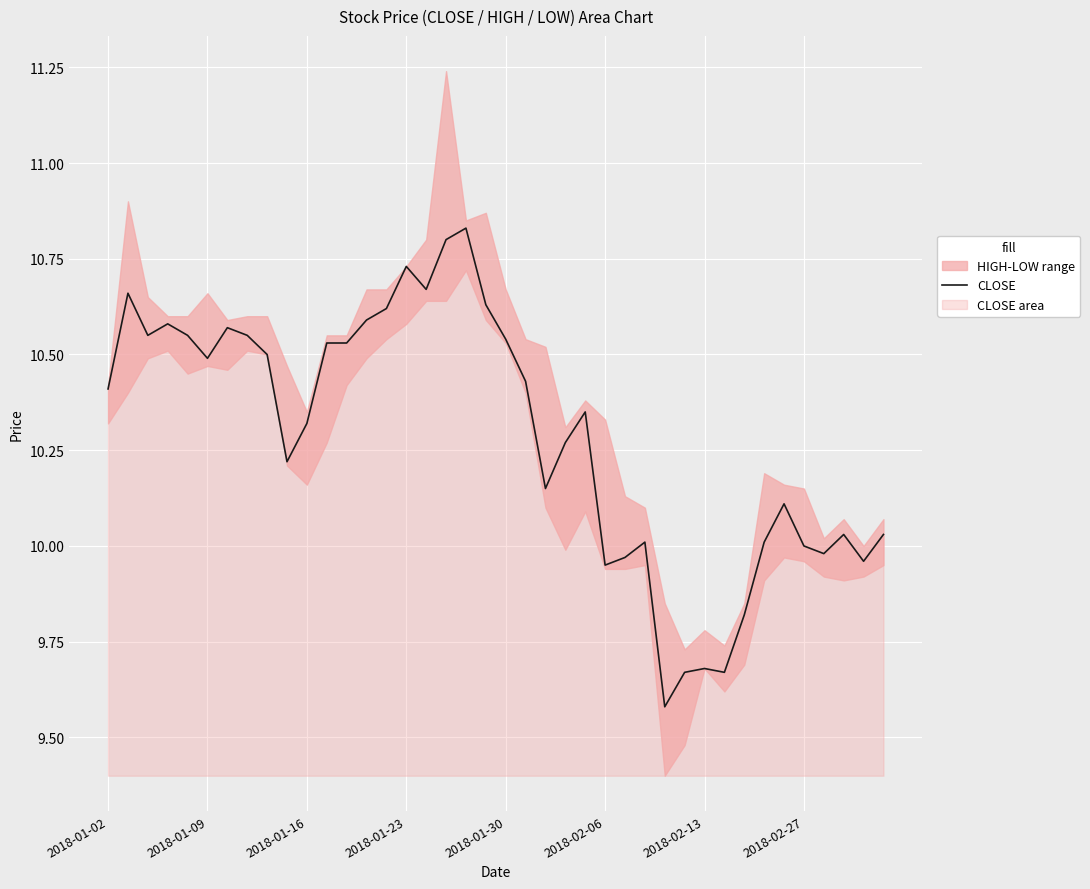

What value does the data have at 39?

10.0